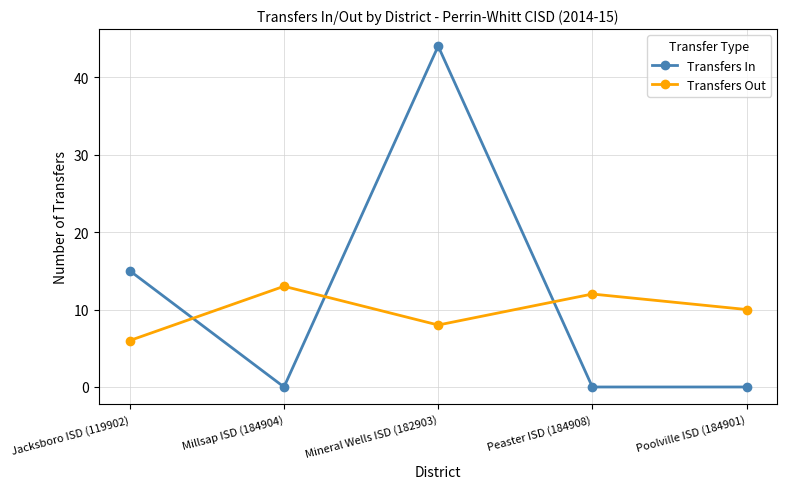

What is the difference between the Transfers In values at Peaster ISD (184908) and Mineral Wells ISD (182903)?

44